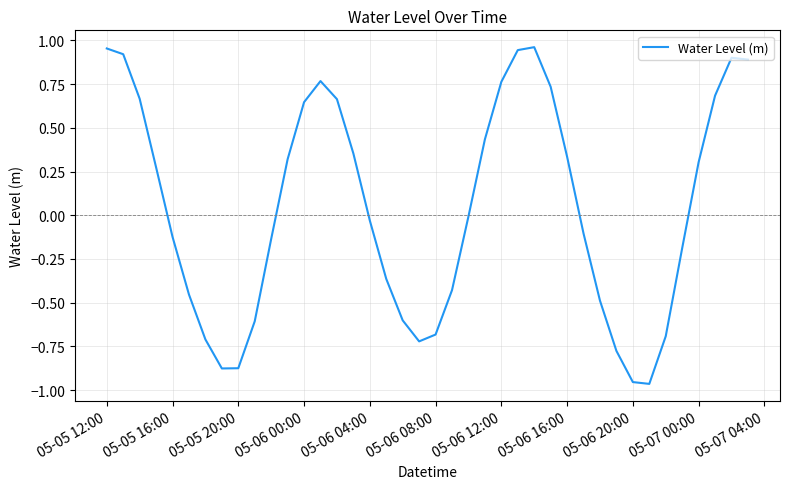

What is the difference between the maximum and minimum values?

1.9